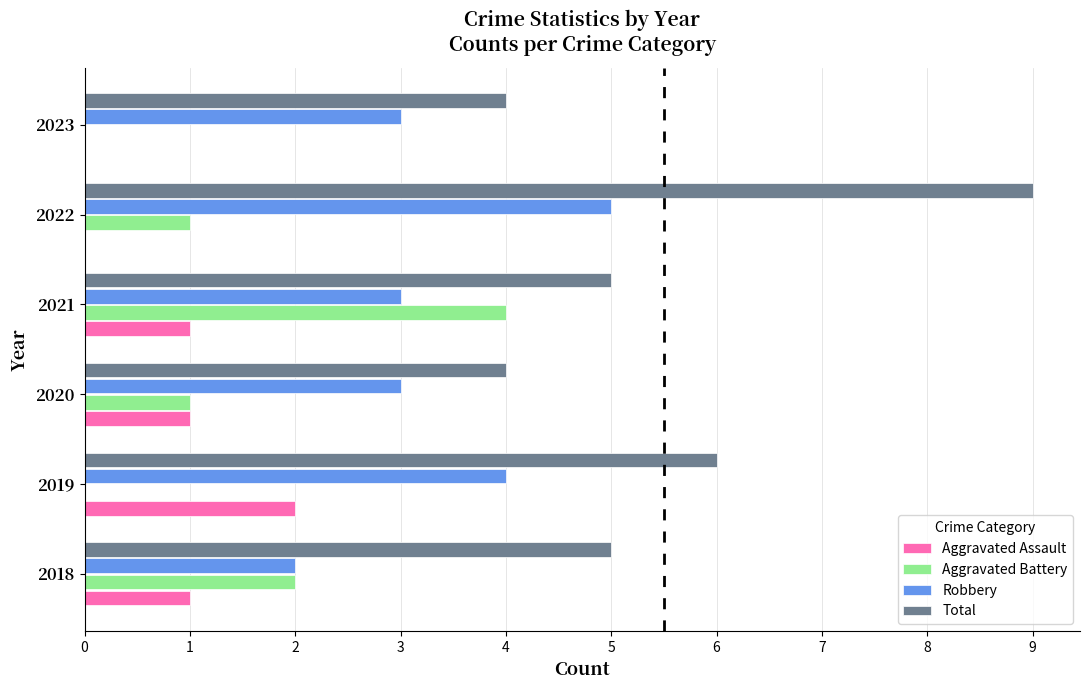

Count the number of data series in this chart.

4